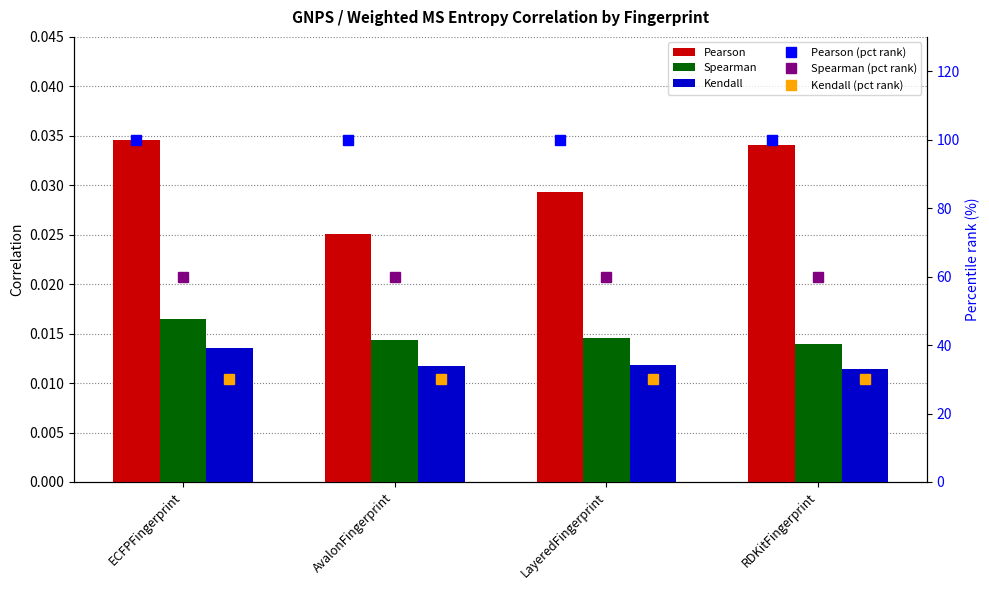

List the labels in order of Spearman value, smallest first.

RDKitFingerprint, AvalonFingerprint, LayeredFingerprint, ECFPFingerprint